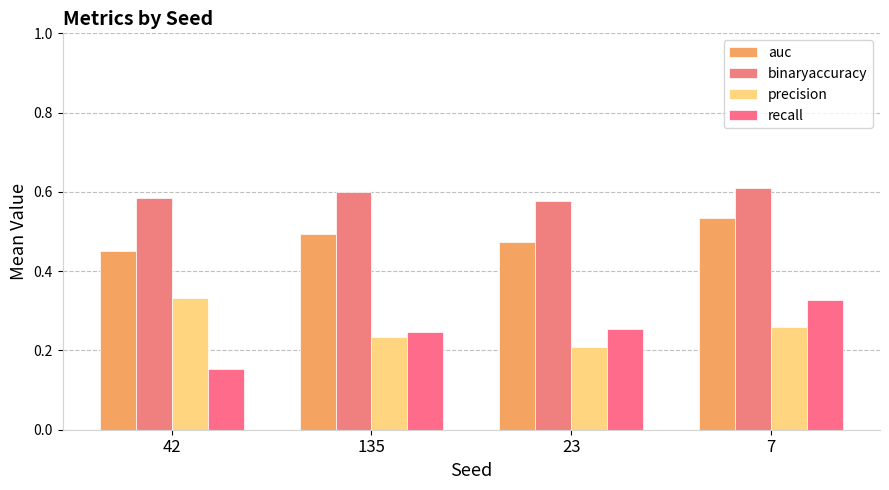

Rank the categories by precision value from highest to lowest.

42, 7, 135, 23